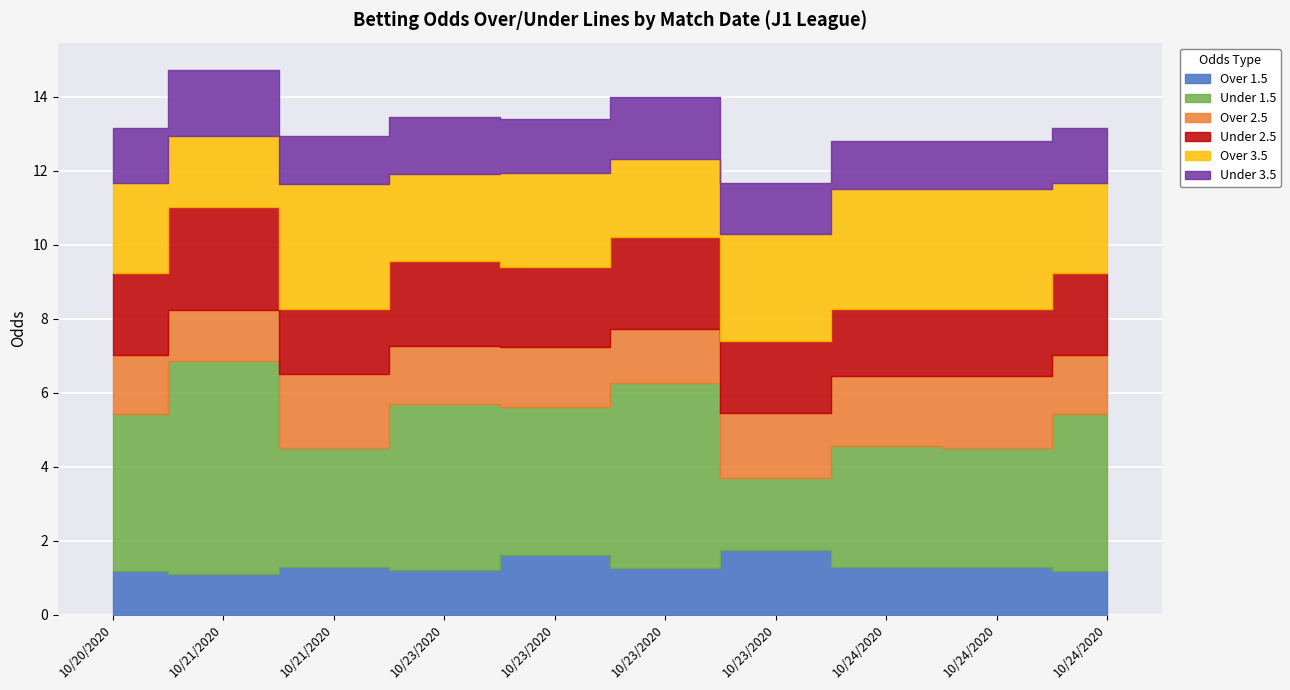

Is it true that Over 3.5 equals 4.6 at 10/24/2020?

False